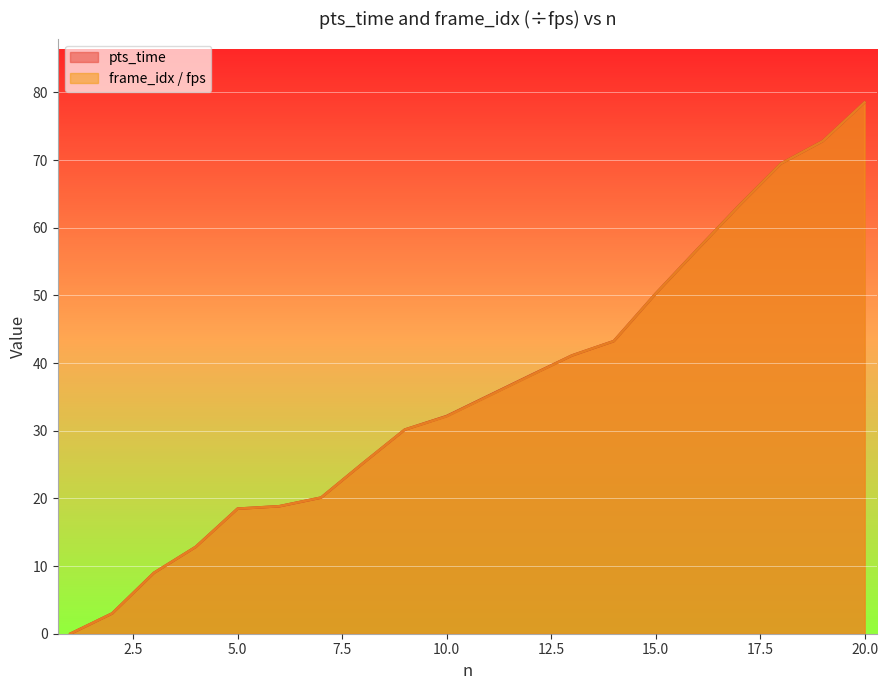

True or false: frame_idx_scaled has more than 2 interior local peaks.

False